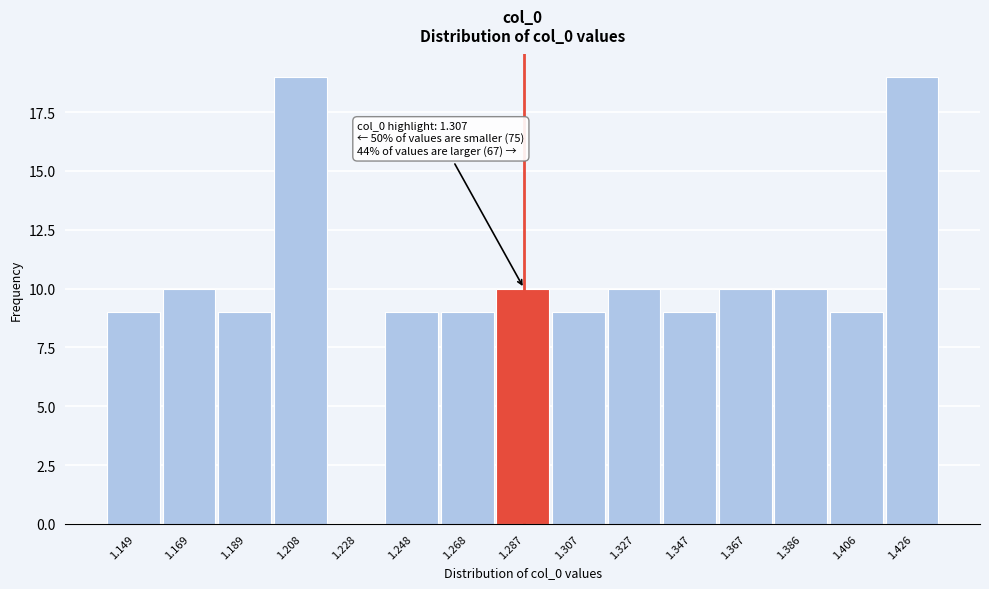

Reading left to right, list all the values displayed in this chart.

1.149=9	1.169=10	1.189=9	1.208=19	1.228=0	1.248=9	1.268=9	1.287=10	1.307=9	1.327=10	1.347=9	1.367=10	1.386=10	1.406=9	1.426=19